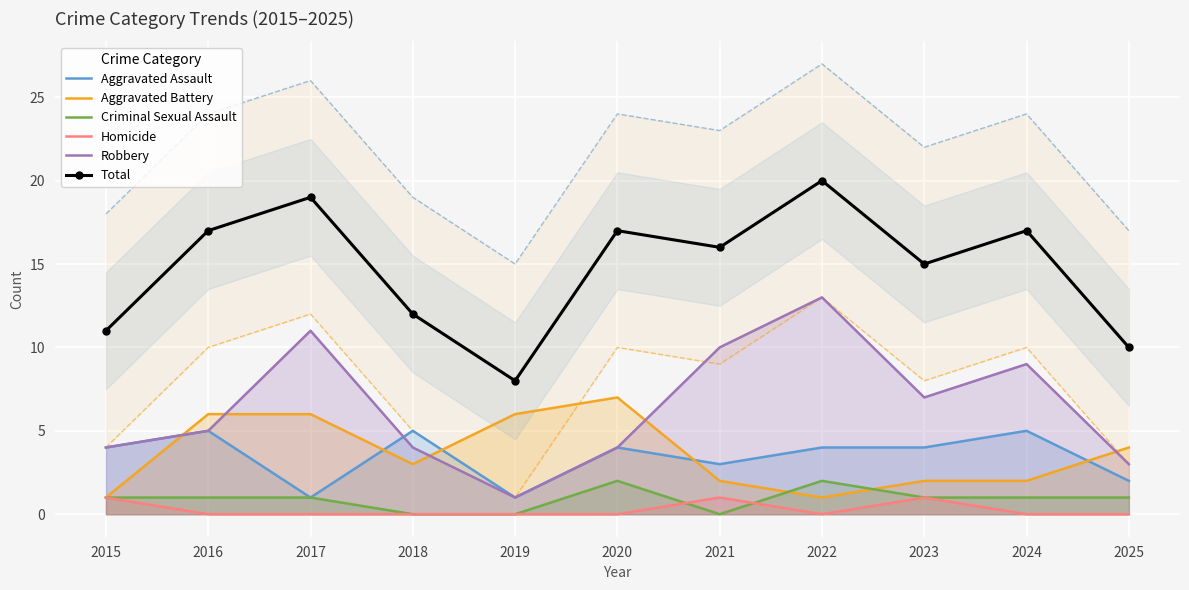

Is it true that Homicide equals 1 at 2015?

True